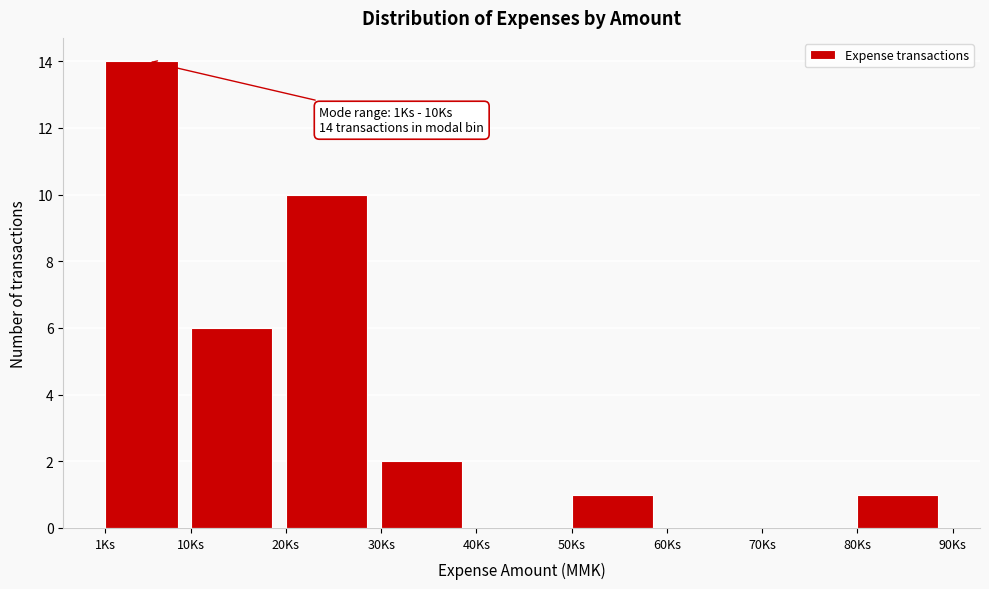

Reading left to right, what are all the values shown in this chart?

1Ks=14	10Ks=6	20Ks=10	30Ks=2	40Ks=0	50Ks=1	60Ks=0	70Ks=0	80Ks=1